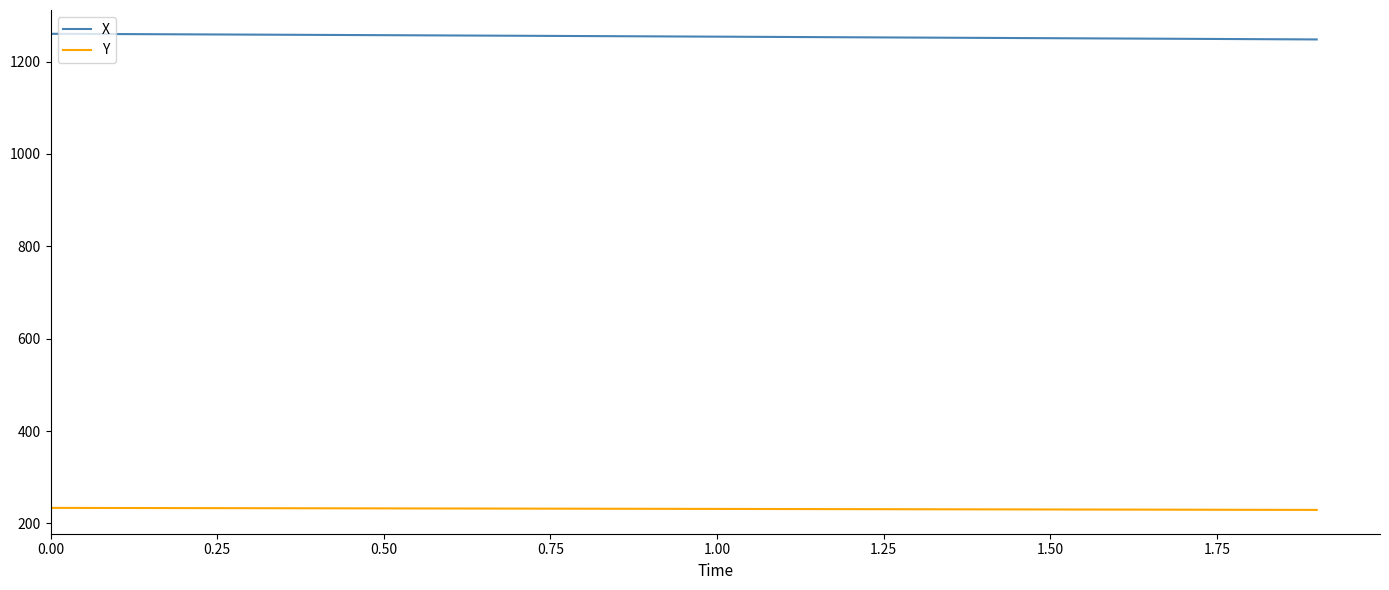

How many distinct data groups are displayed?

2